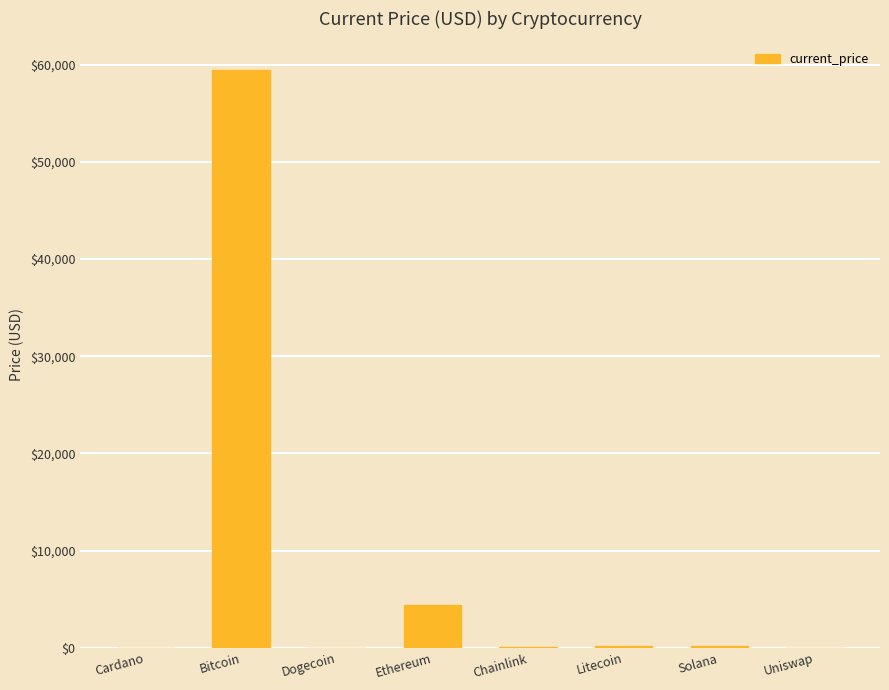

What is the approximate value at Solana?

214.6